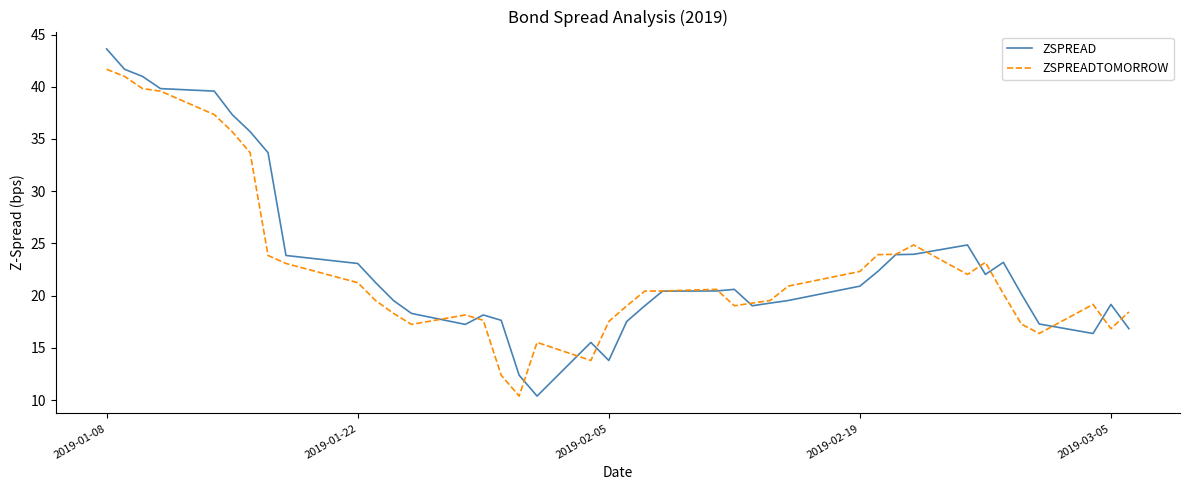

What is the minimum value shown in the chart?

10.4